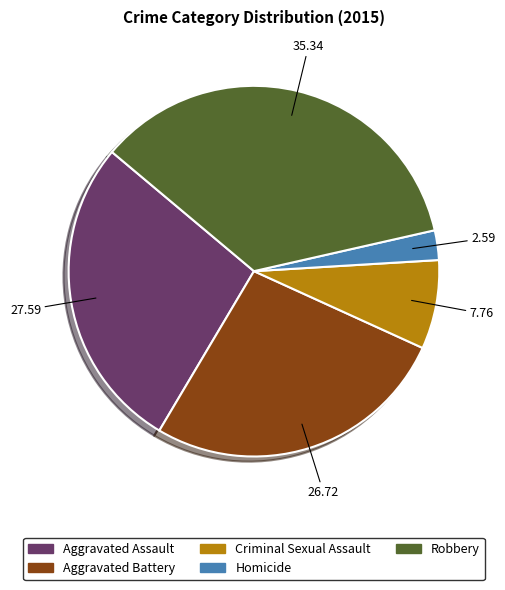

Do Aggravated Battery and Homicide together represent more than half of the pie?

No